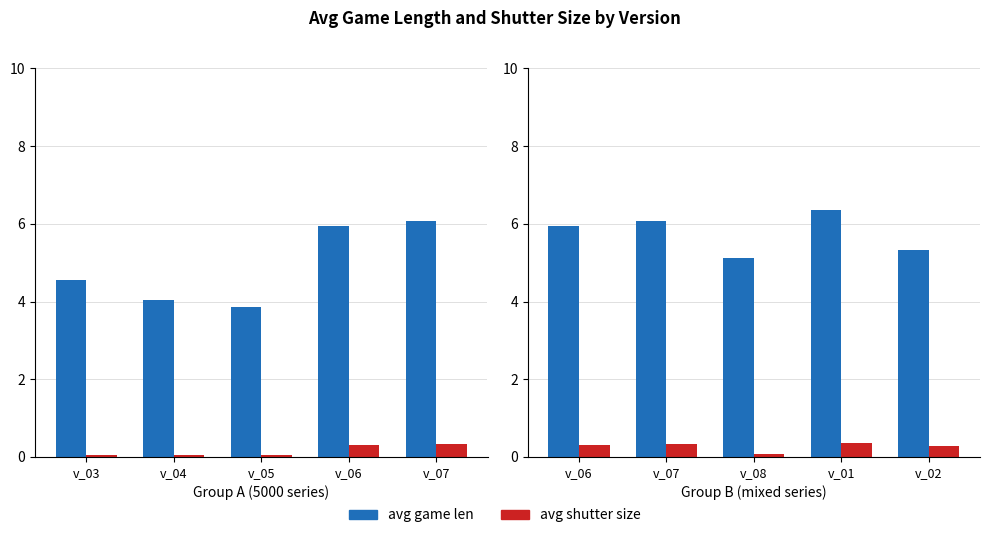

Are the bars grouped side by side (vs. stacked)?

Yes